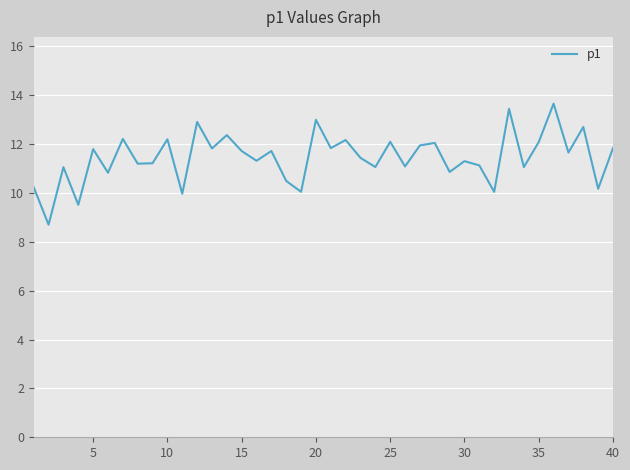

How many series are shown in this chart?

1